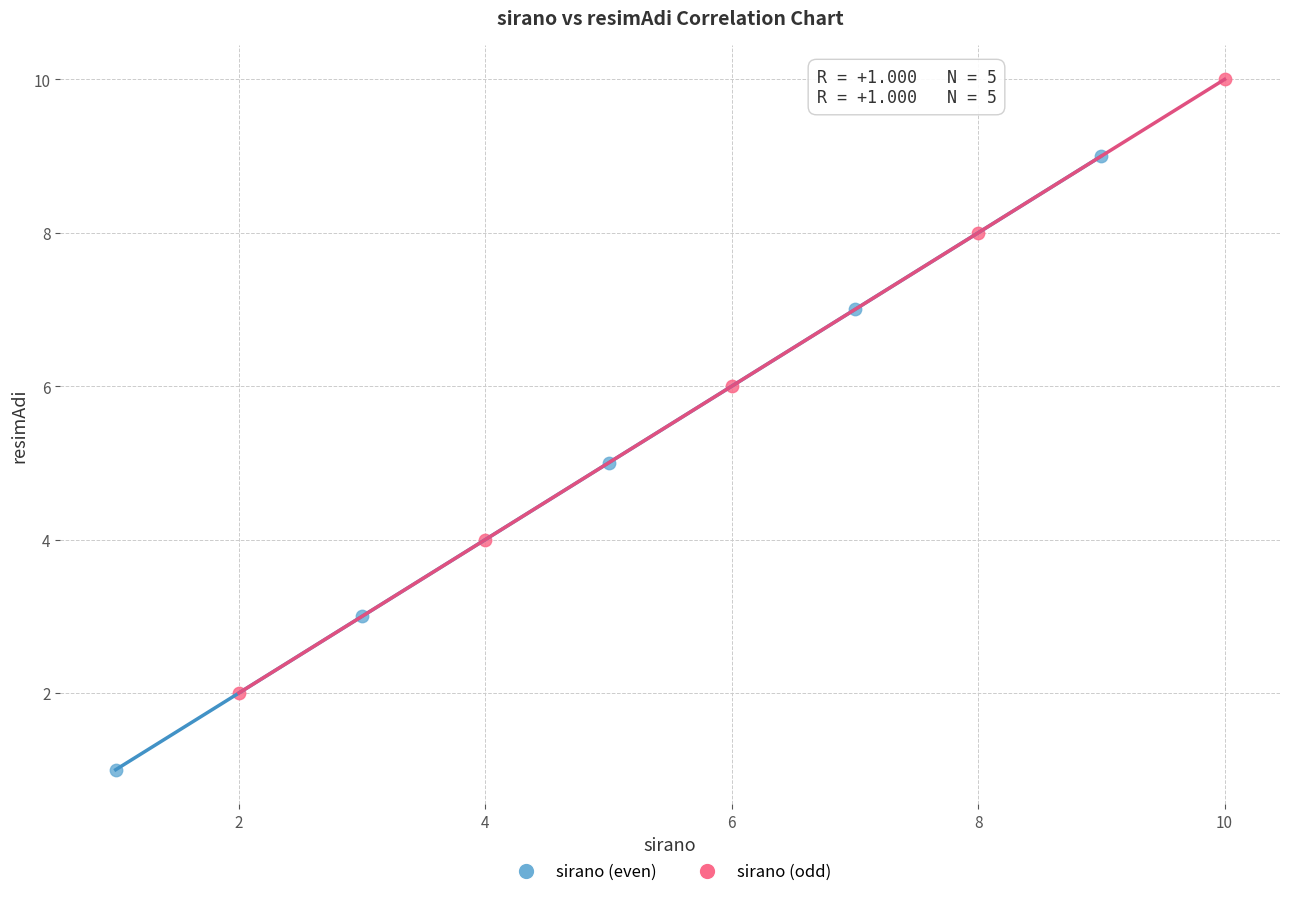

What are all the series names shown in the legend?

sirano (even), sirano (odd)